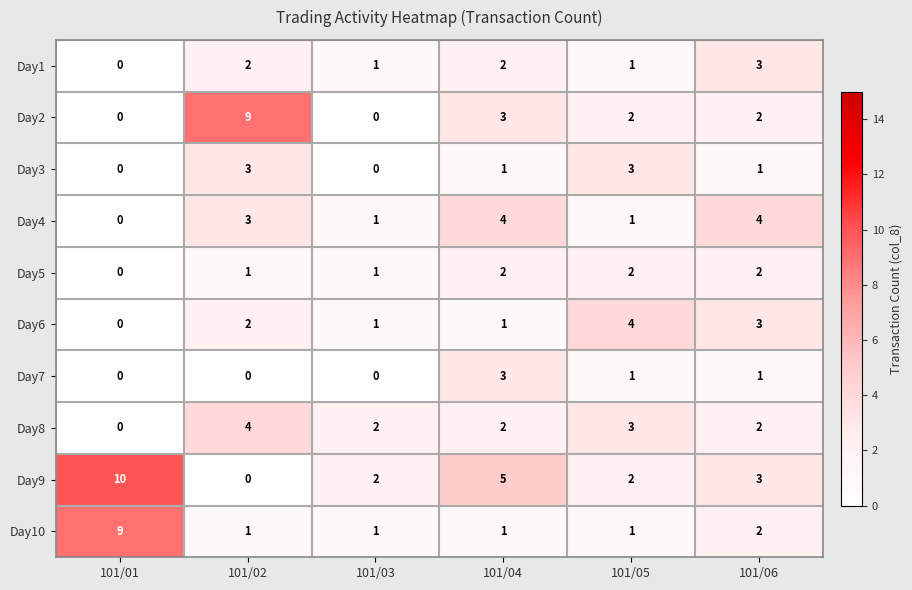

The value of Day10 at 101/06 is 1. True or false?

False